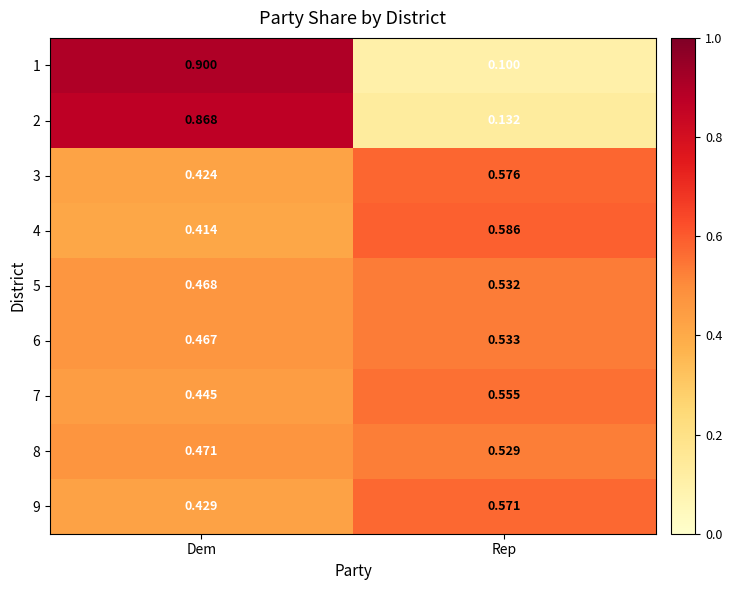

Is the value of 8 at Dem greater than the value of 6 at Rep?

No